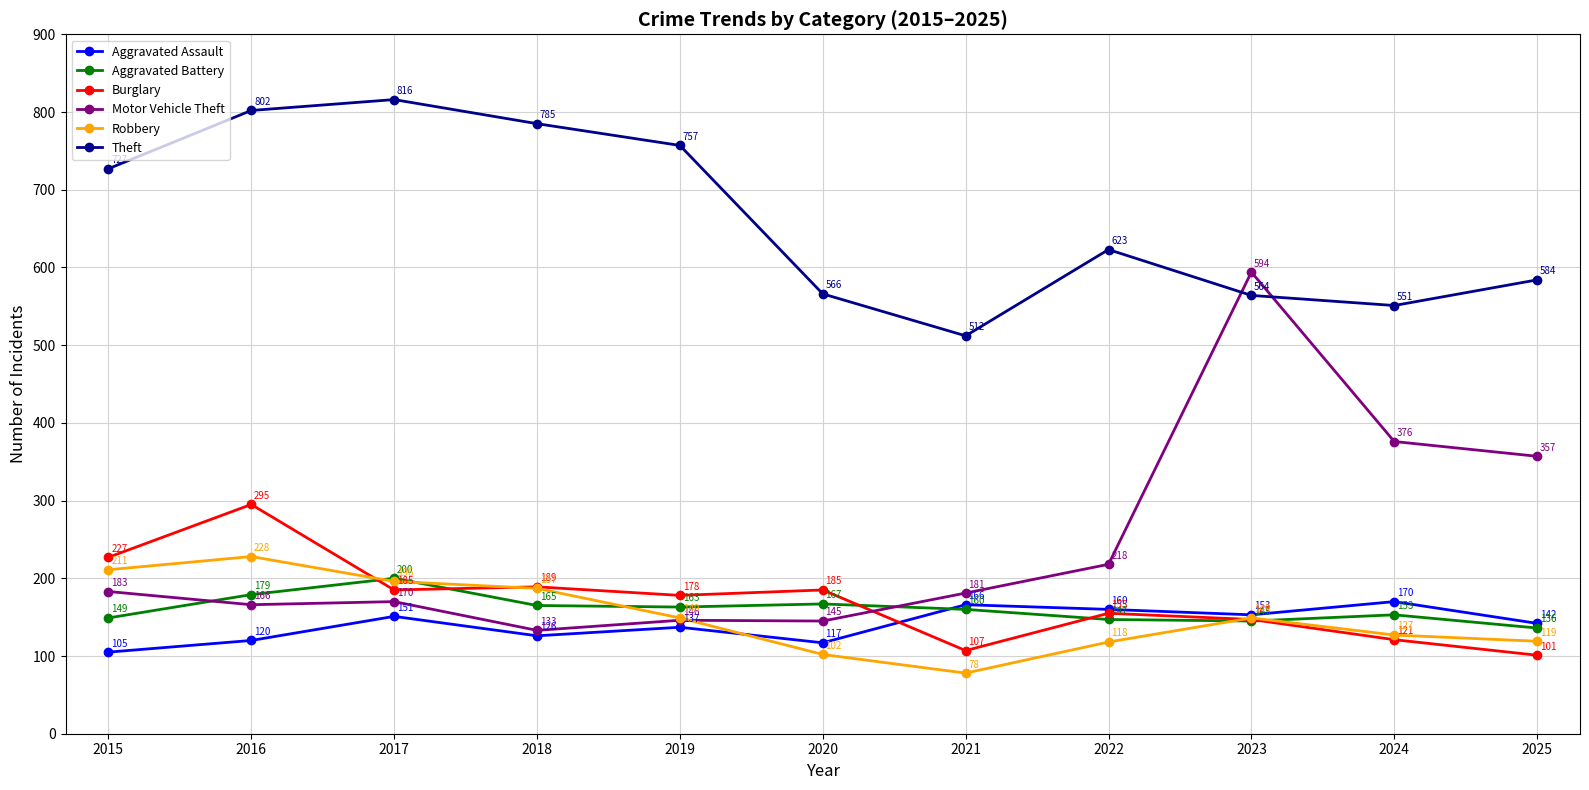

Does the chart have visible grid lines?

Yes